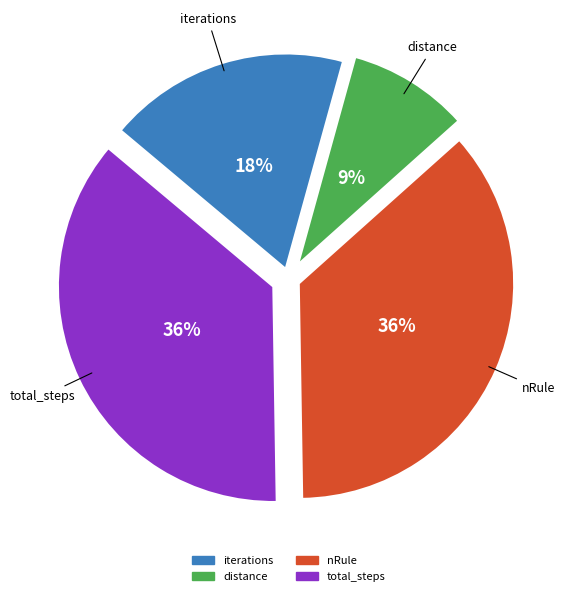

Does nRule account for over 50% of the chart?

No